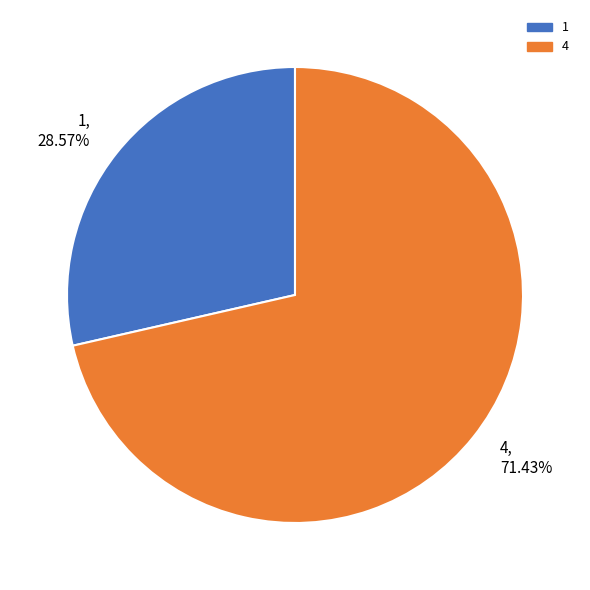

Count the number of slices in the pie.

2